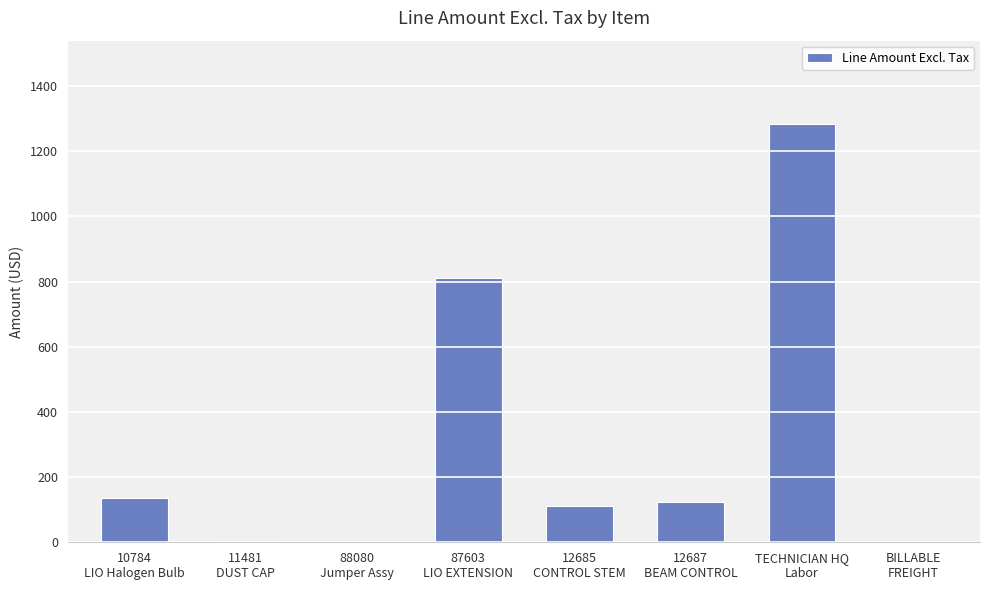

What is the change in value from 12687
BEAM CONTROL to TECHNICIAN HQ
Labor?

+1157.5